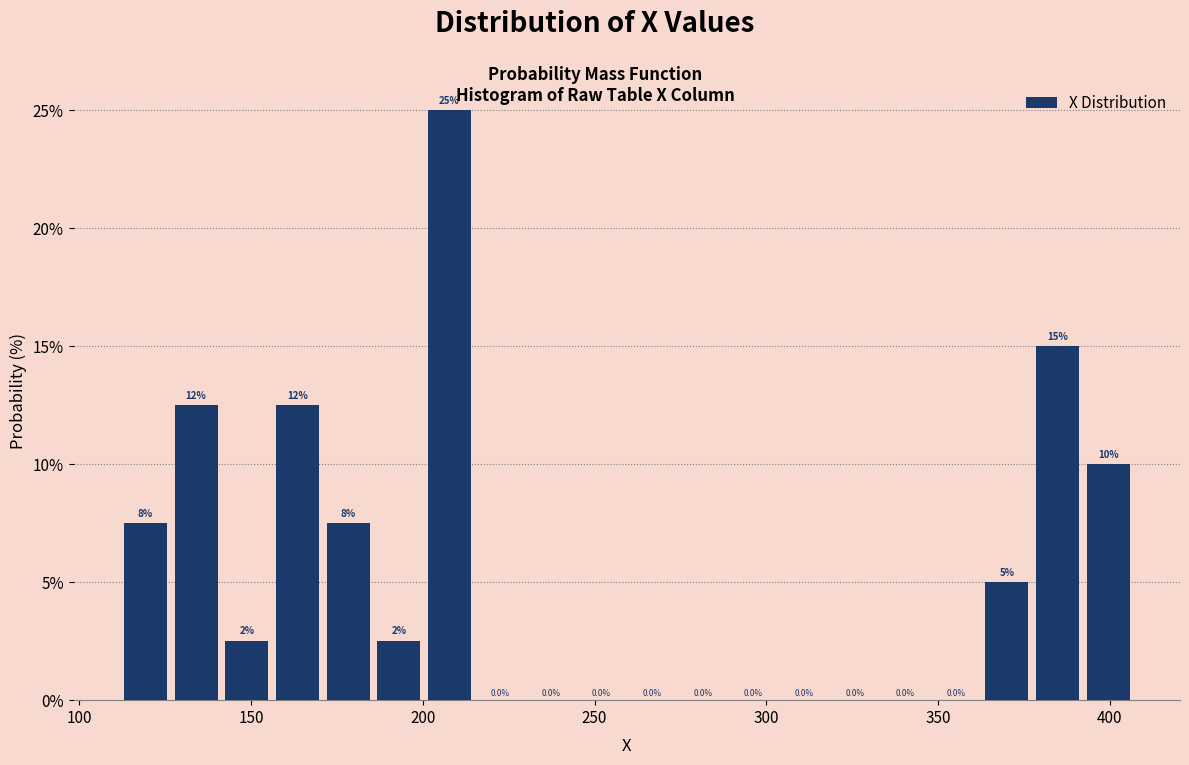

Read against the x-axis, roughly where is the centre of the tallest bar?

210